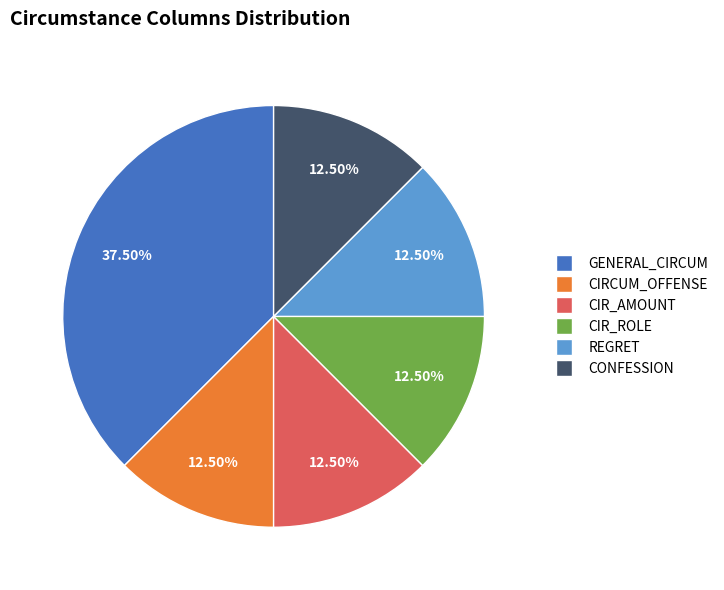

Is there any slice that represents more than half of the pie?

No